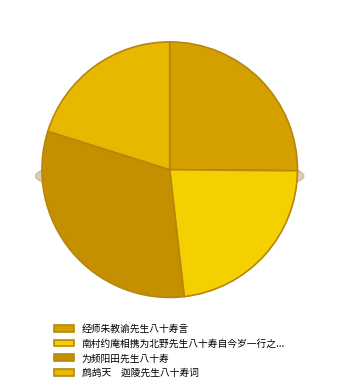

Count the number of slices in the pie.

4